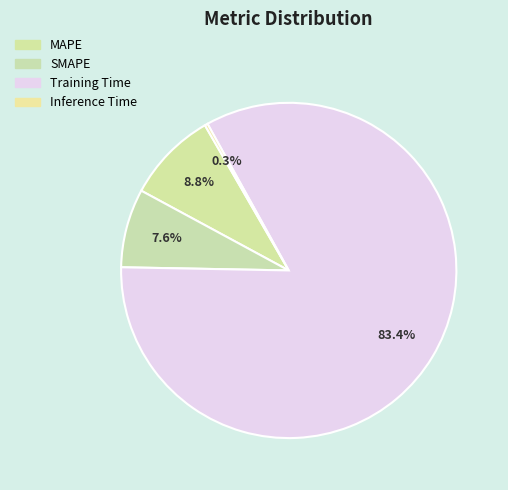

Is it true that Inference Time is 15% of the pie?

False